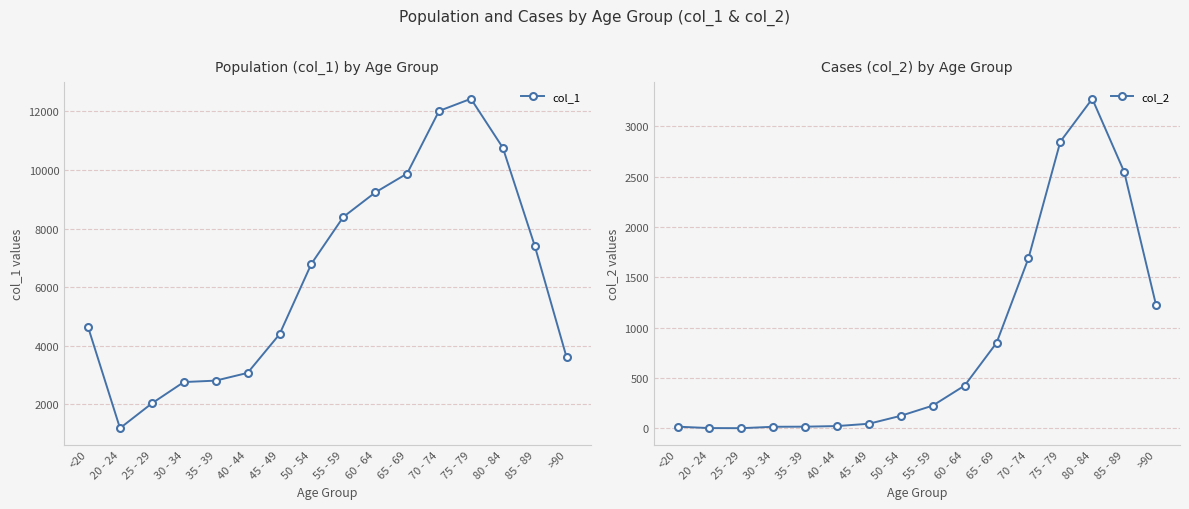

Which series has the largest range (max minus min)?

col_1